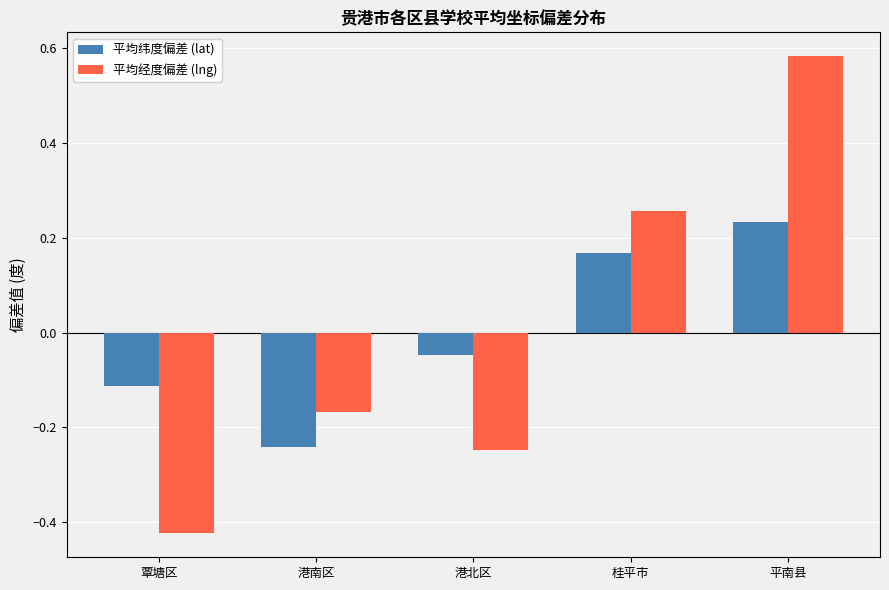

Rank the categories by 平均纬度偏差 (lat) value from highest to lowest.

平南县, 桂平市, 港北区, 覃塘区, 港南区